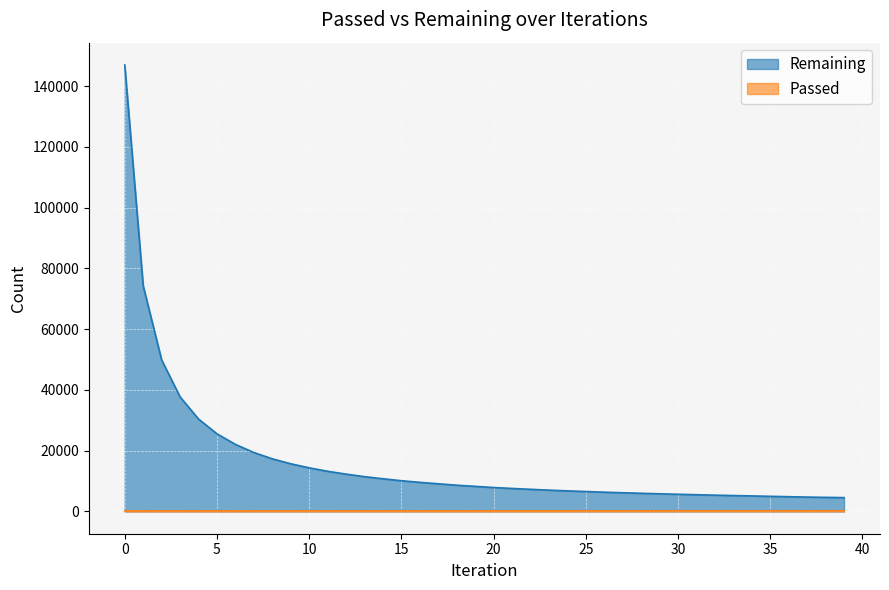

Is the value of Remaining at 25 greater than the value of Passed at 19?

Yes